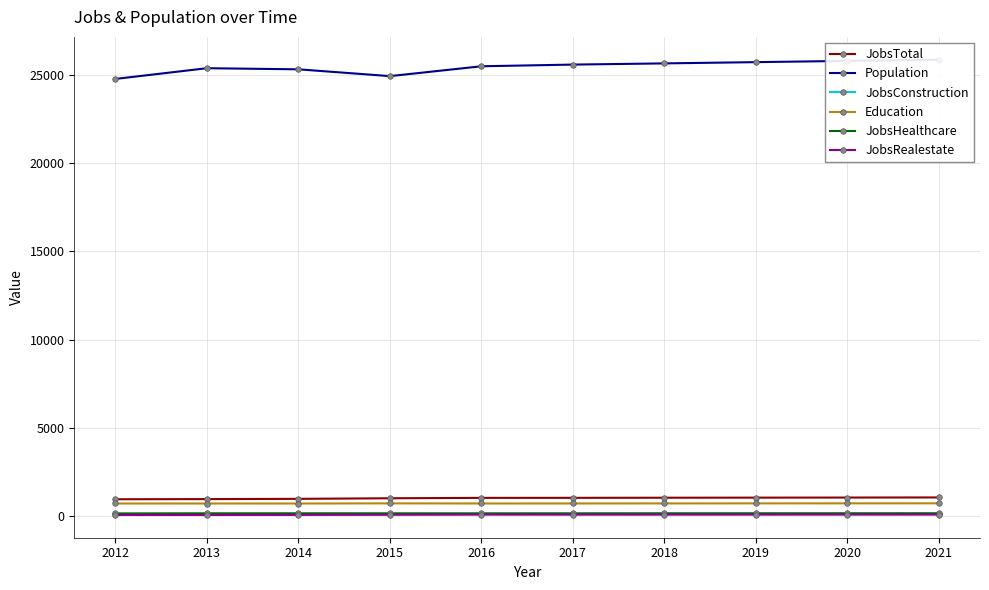

What is the difference between the second highest and second lowest values in the JobsRealestate series?

20